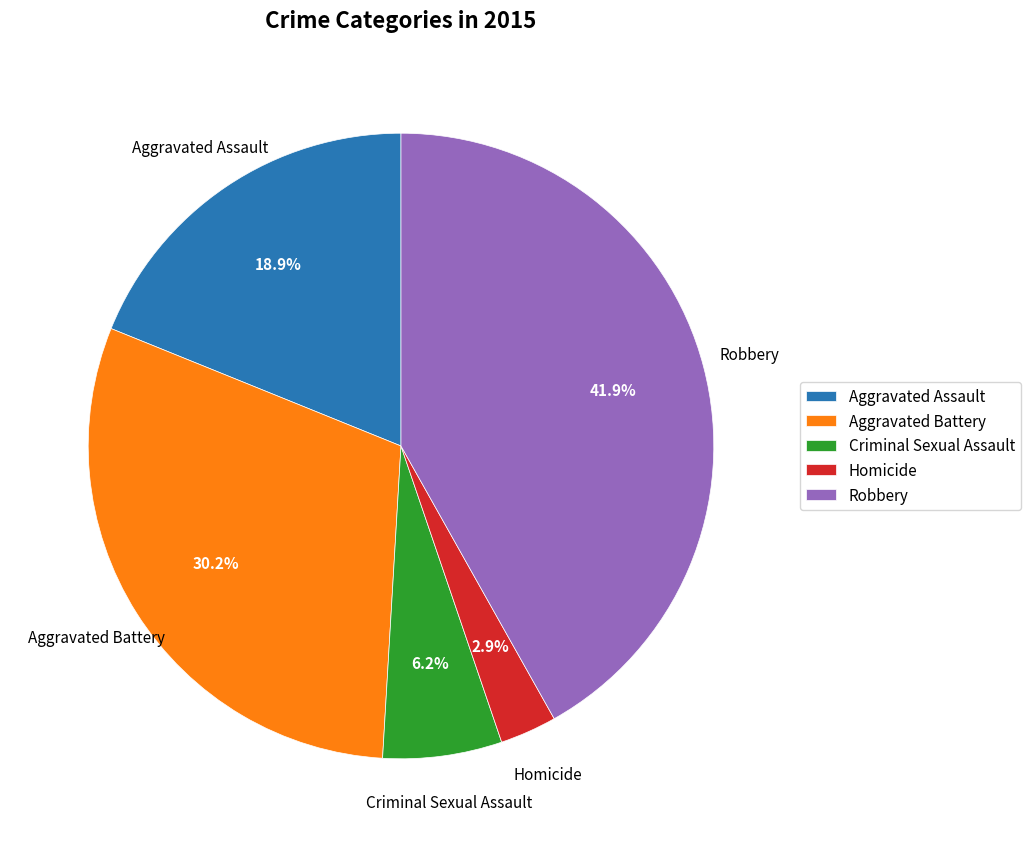

What is the largest slice in the pie chart?

Robbery